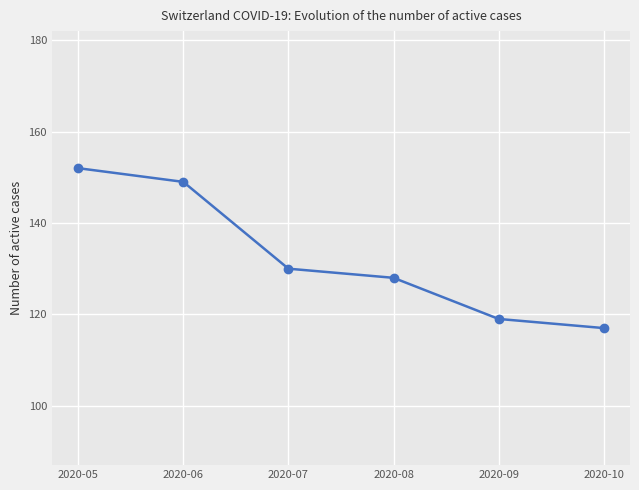

True or false: the data has more than 2 interior local peaks.

False